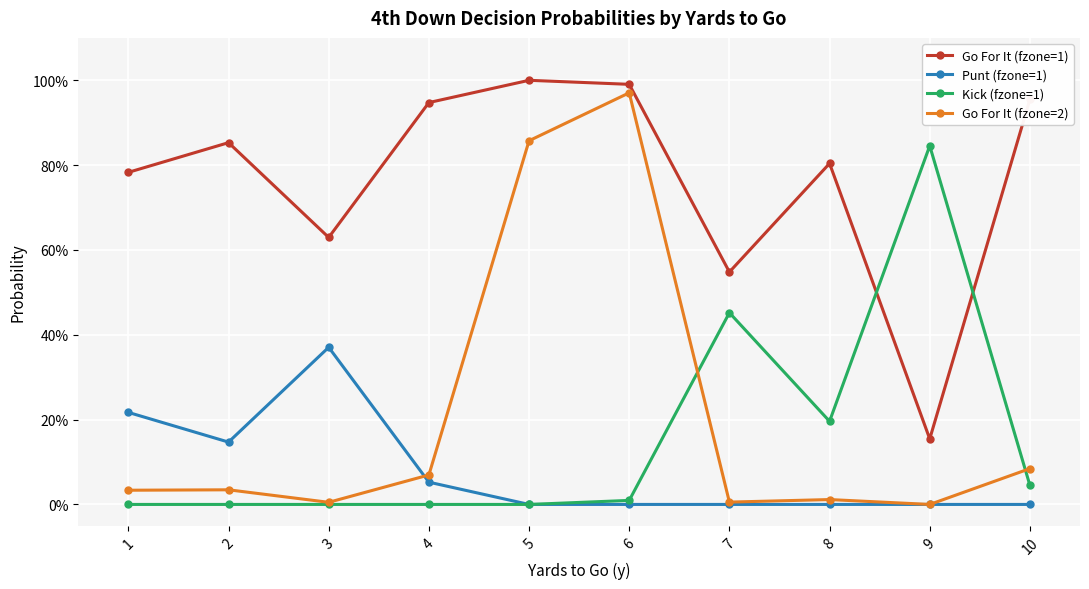

The value of Punt (fzone=1) at 6 is 0.2. True or false?

False